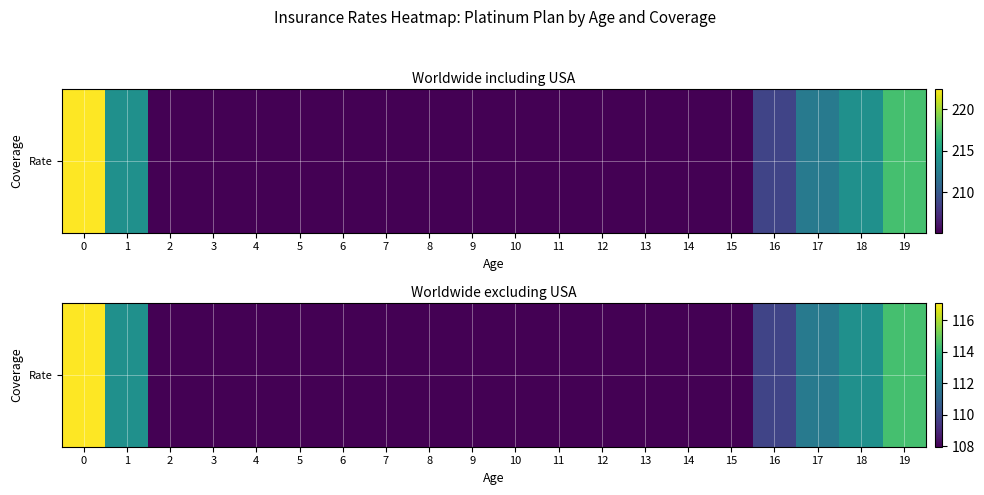

True or false: the data shows 117.1 at 0.

True